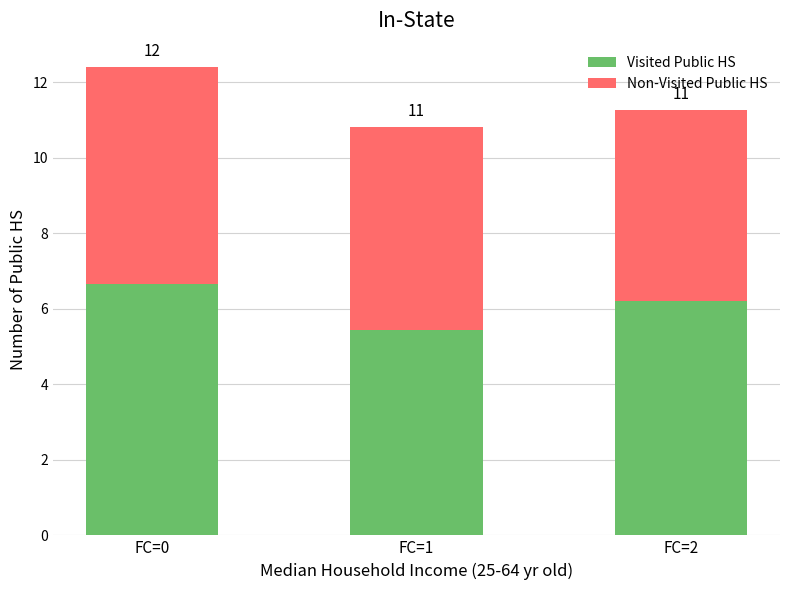

What is the average value of the Visited Public HS series?

6.1